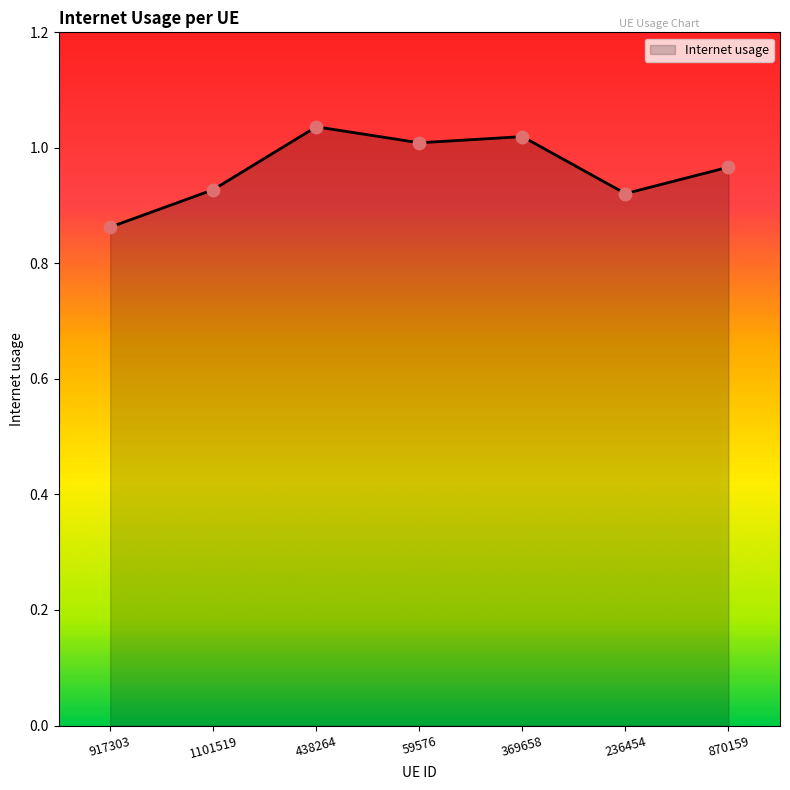

Which has a higher value, 369658 or 1101519?

369658